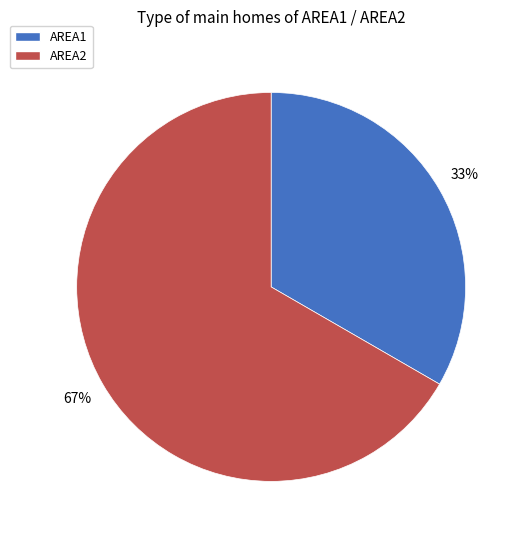

To the nearest percent, what is the average slice percentage?

50%